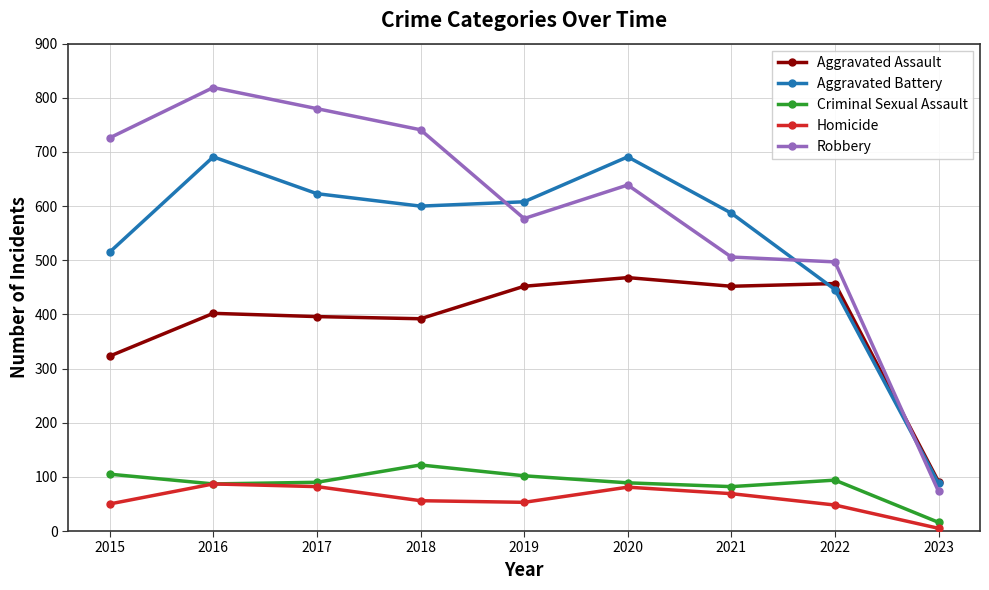

Is it true that Aggravated Battery equals 691 at 2020?

True